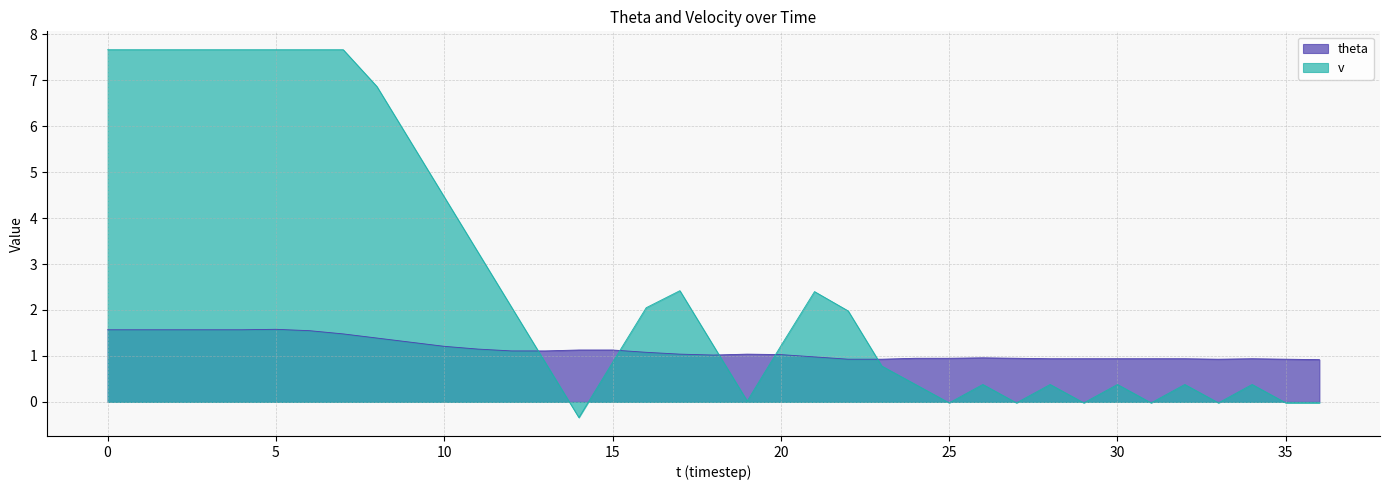

The theta series shows 1.6 at 31. True or false?

False